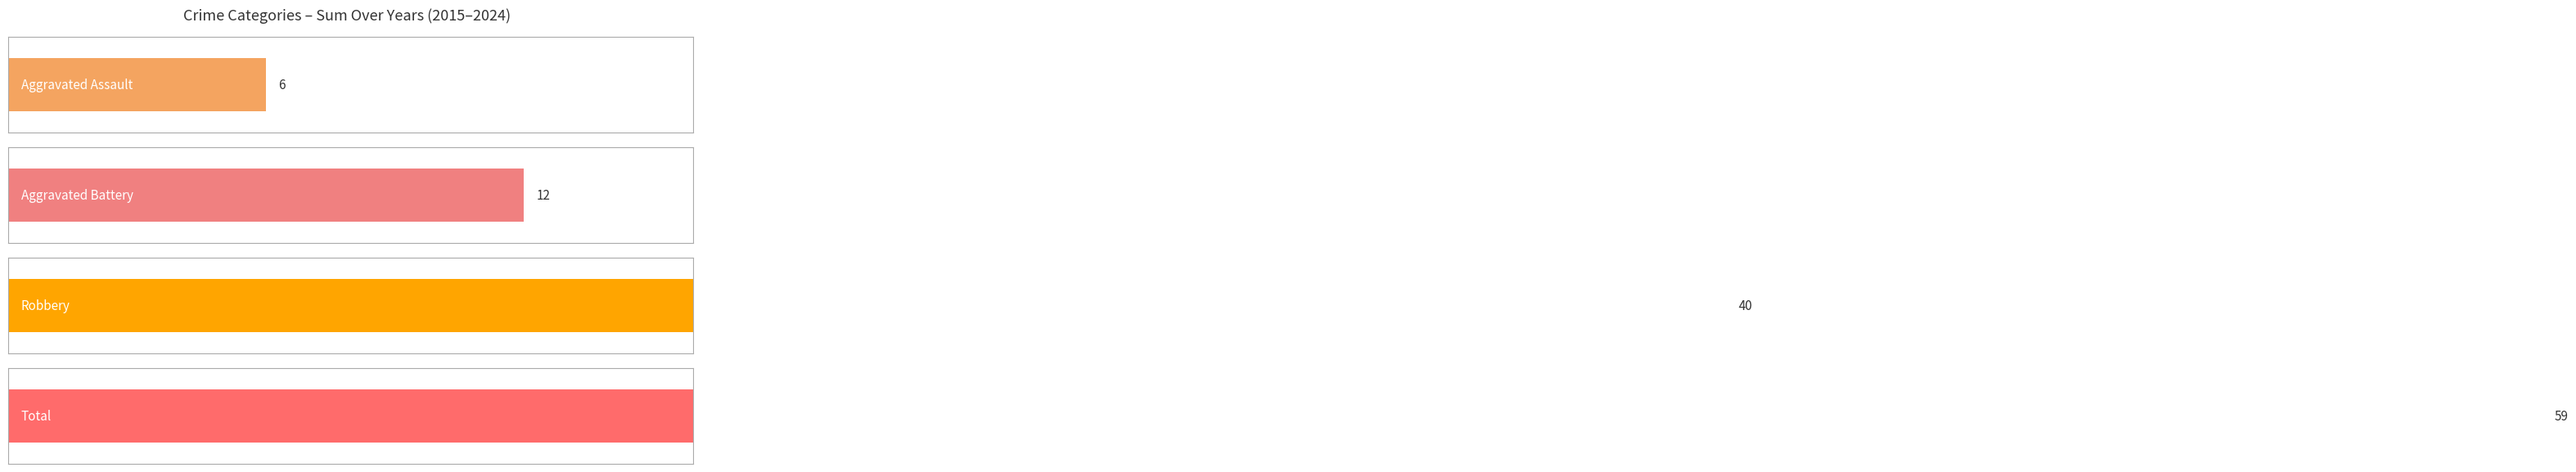

Reading left to right, what are all the values shown in this chart?

Aggravated Assault: 2015=1	2016=1	2017=0	2018=2	2019=0	2020=0	2021=0	2022=1	2023=0	2024=1
Aggravated Battery: 2015=0	2016=3	2017=2	2018=1	2019=1	2020=1	2021=2	2022=2	2023=0	2024=0
Robbery: 2015=9	2016=3	2017=2	2018=8	2019=4	2020=6	2021=1	2022=1	2023=3	2024=3
Total: 2015=10	2016=8	2017=4	2018=11	2019=5	2020=7	2021=3	2022=4	2023=3	2024=4